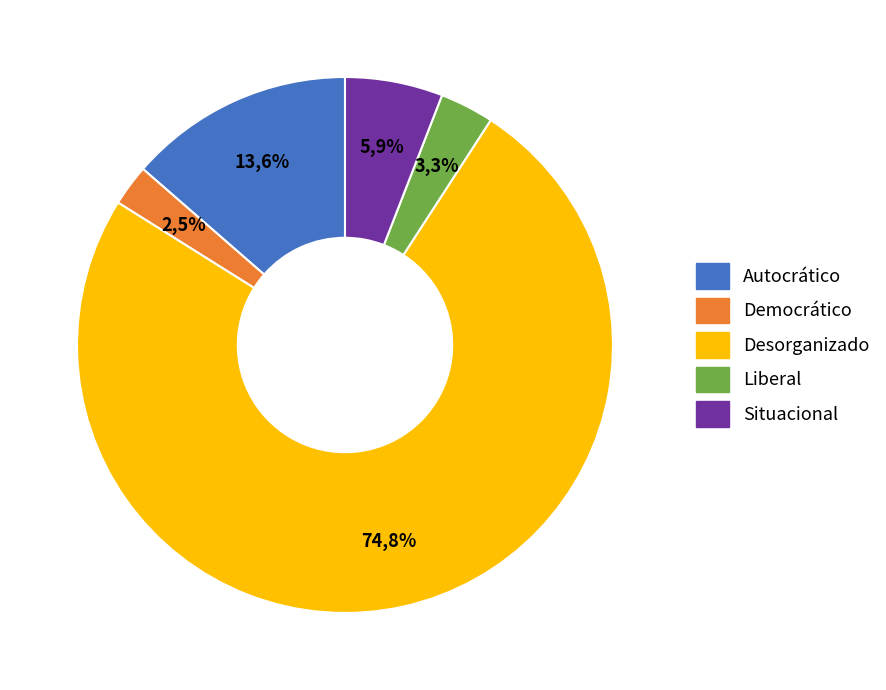

Is it true that Desorganizado is 75% of the pie?

True